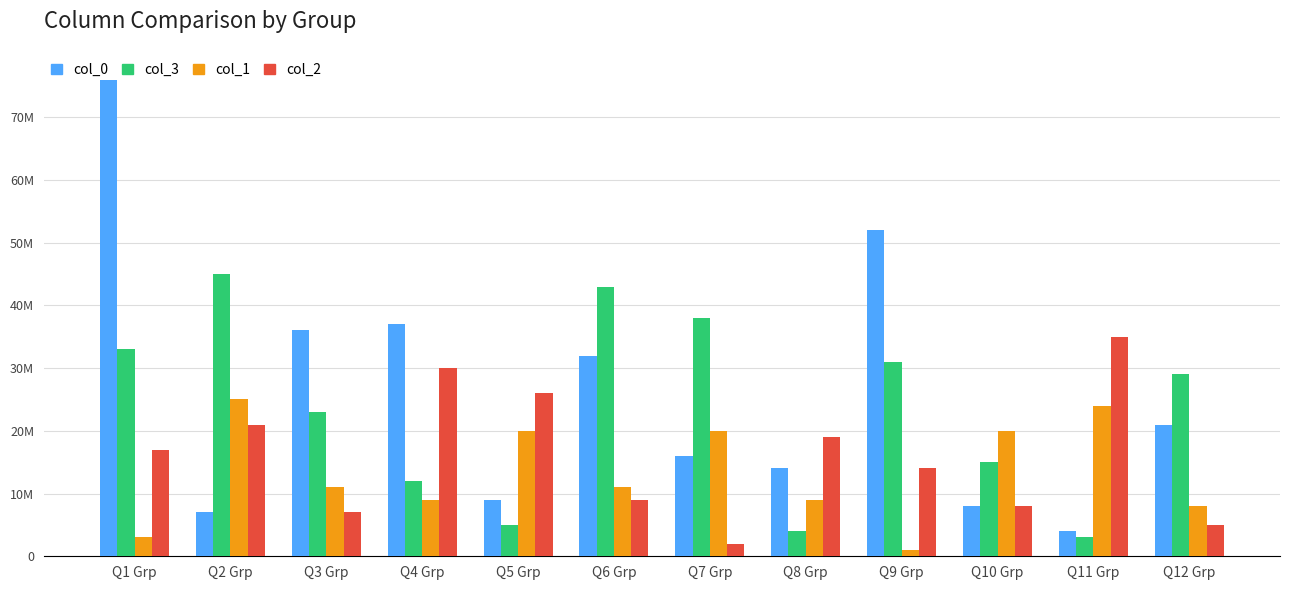

Does the chart contain any negative values?

No